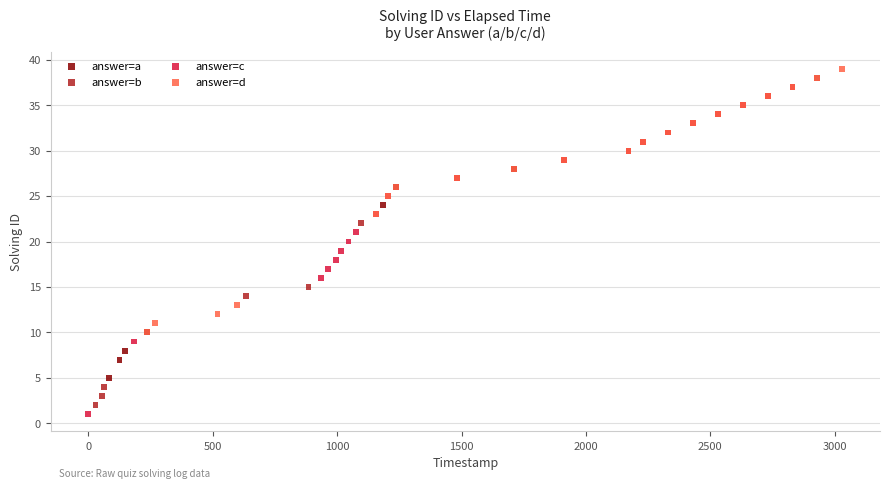

Which series reaches the maximum Y coordinate?

answer=d